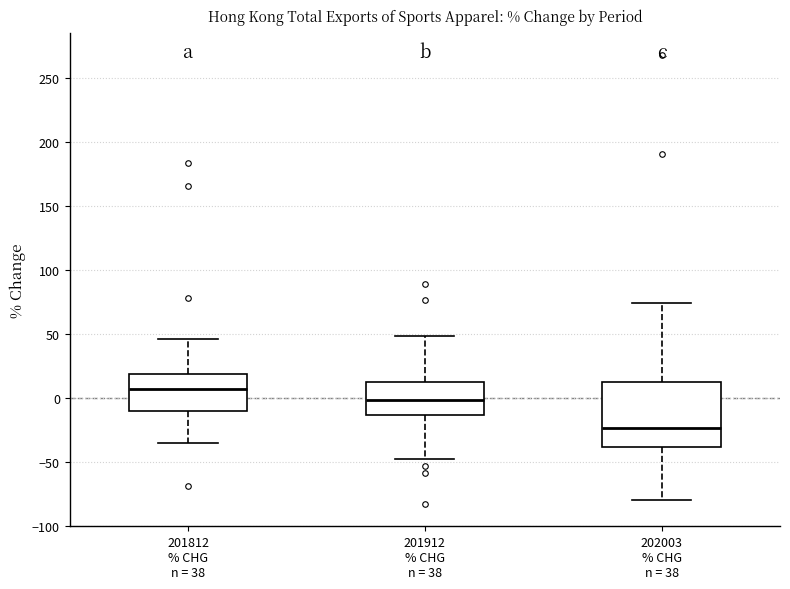

Which box's median line is the lowest?

202003 % CHG n = 38